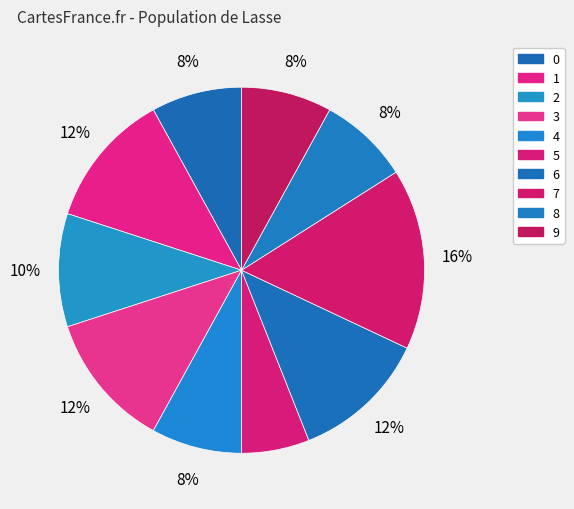

To the nearest percent, what is the combined percentage of 3 and 8?

20%